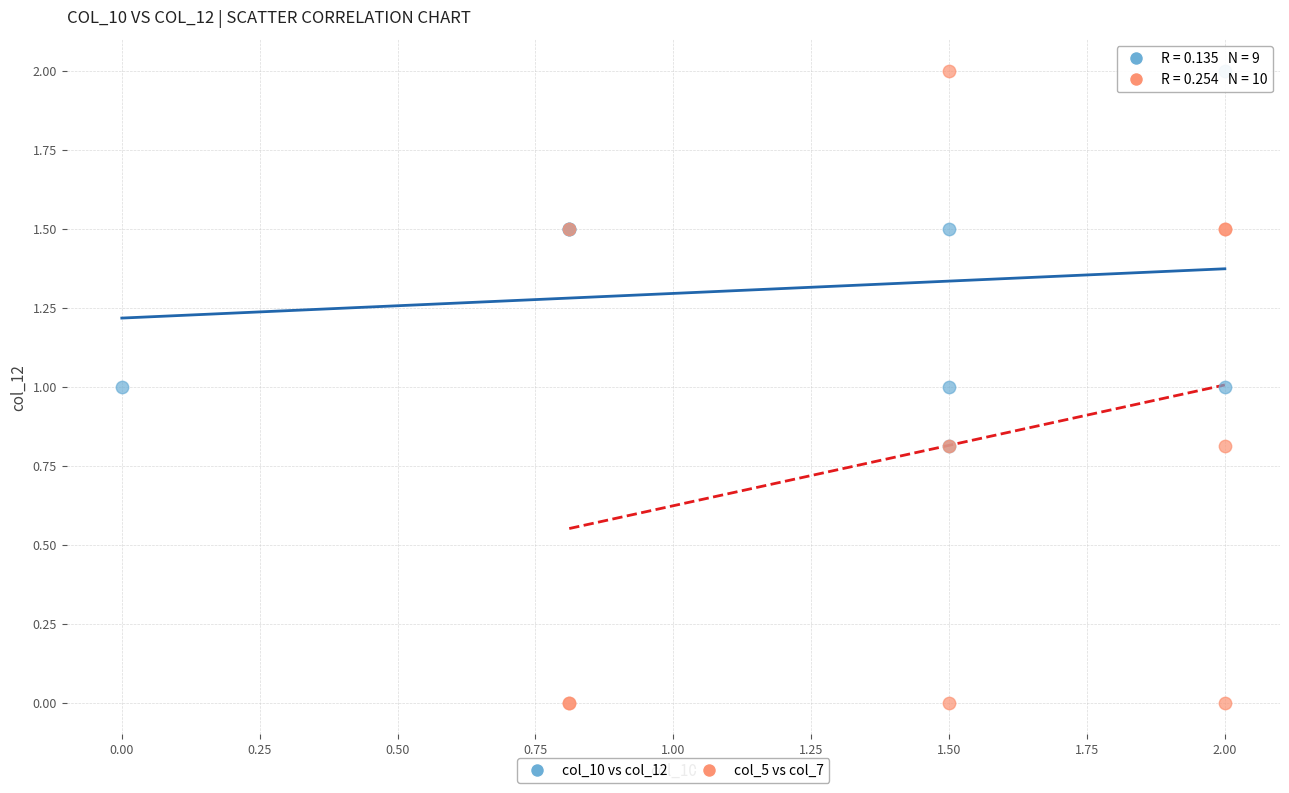

Which series contains the lowest Y value?

col_5 vs col_7